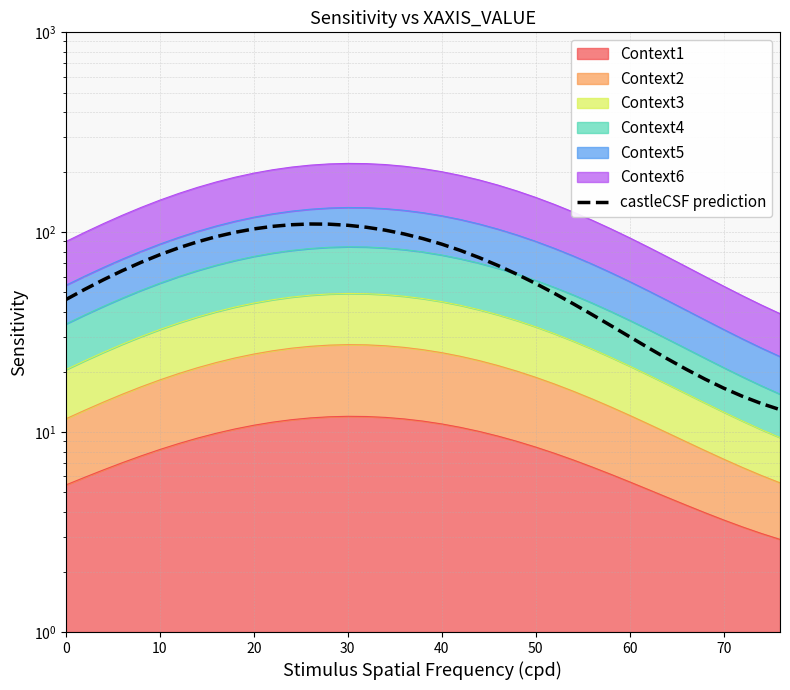

How many interior local peaks (higher than both neighbors) does the data have?

1